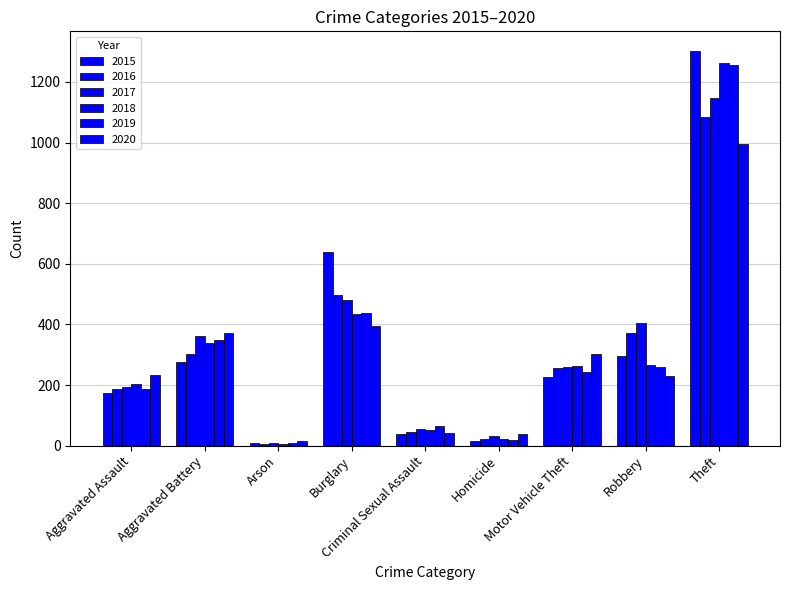

Where is 2019 nearest to the value 632?

Burglary